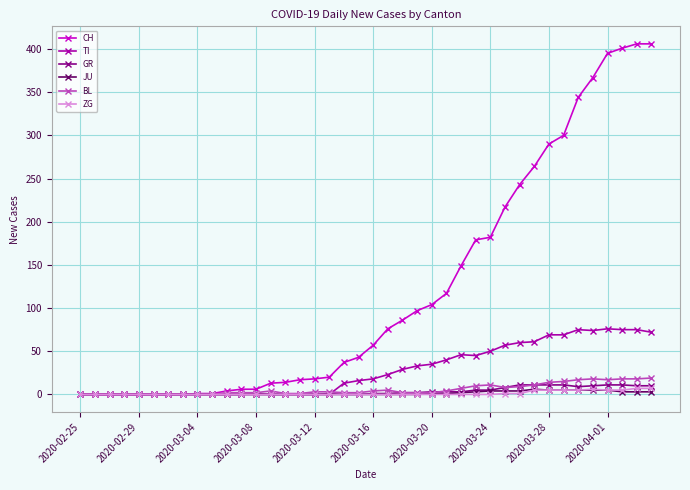

What is the greatest value displayed?

406